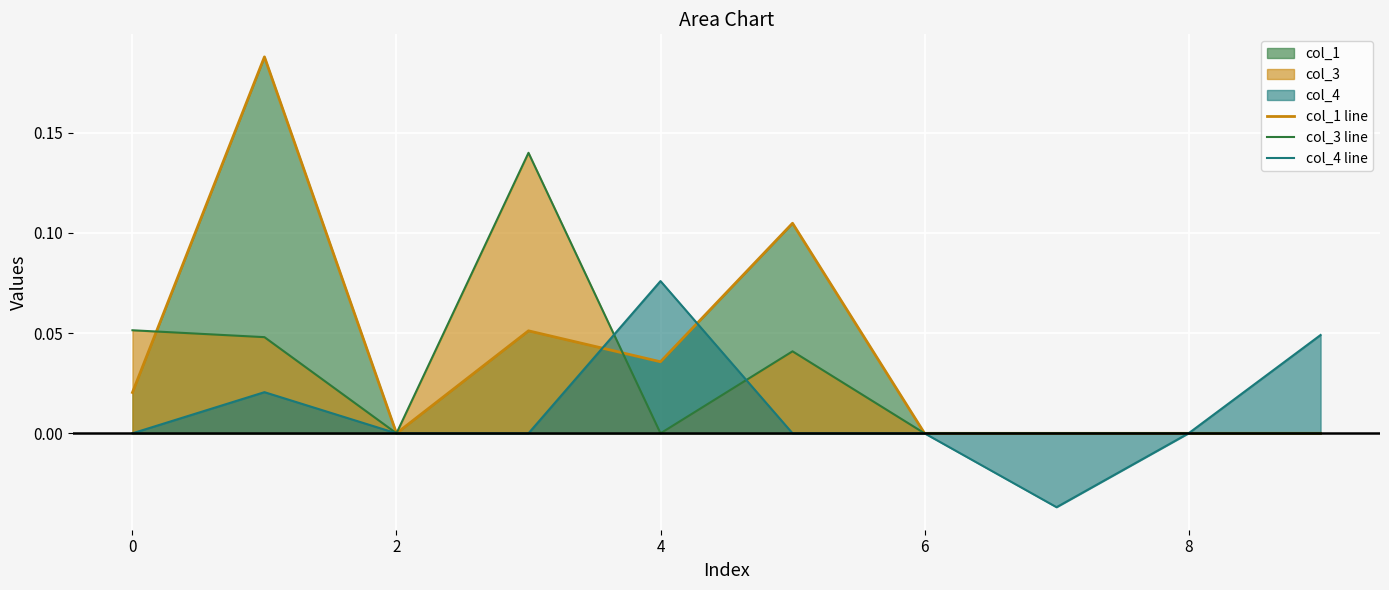

Rank the series by their maximum value, from highest to lowest.

col_1 line, col_3 line, col_4 line